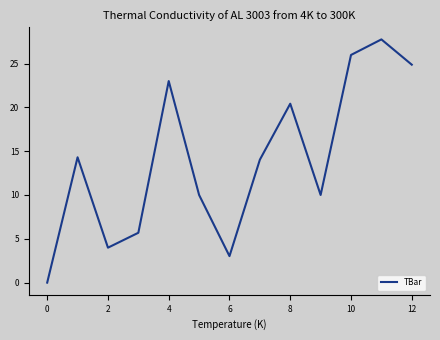

How many values are above zero?

12